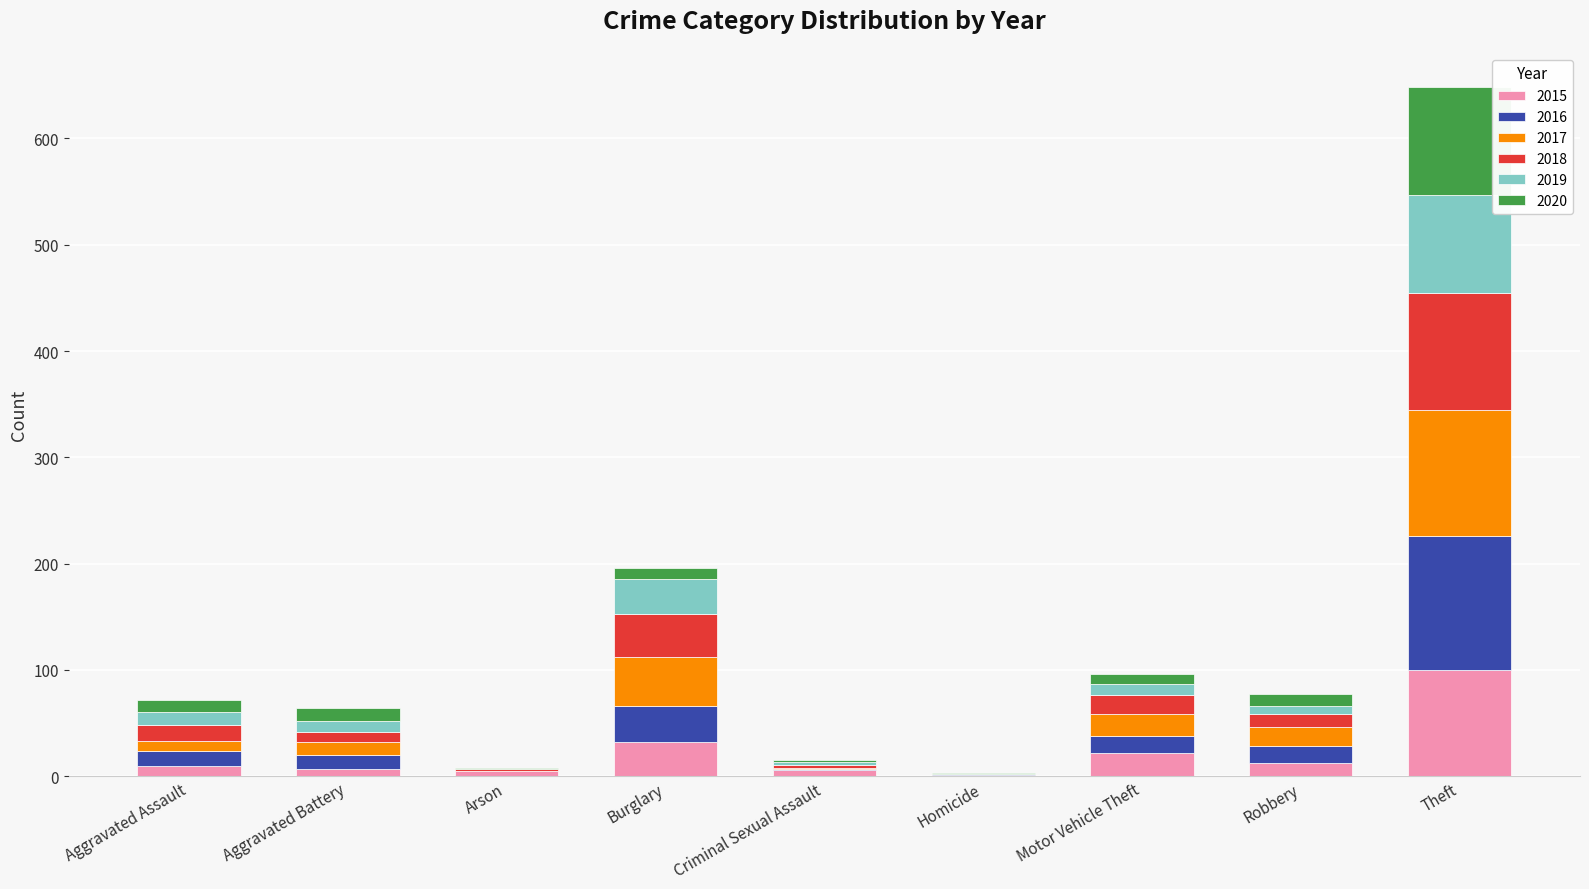

At which label does 2015 reach its peak?

Theft